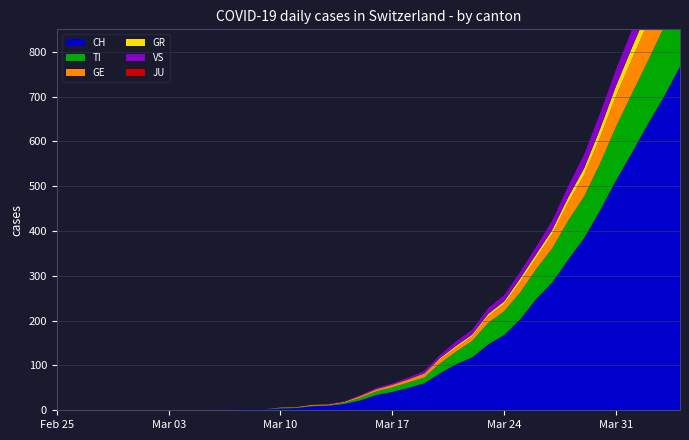

Reading right to left, list all the values displayed in this chart.

CH: 2020-04-04=767	2020-04-03=700	2020-04-02=639	2020-04-01=575	2020-03-31=513	2020-03-30=446	2020-03-29=384	2020-03-28=336	2020-03-27=285	2020-03-26=248	2020-03-25=203	2020-03-24=168	2020-03-23=147	2020-03-22=118	2020-03-21=103	2020-03-20=83	2020-03-19=60	2020-03-18=50	2020-03-17=41	2020-03-16=34	2020-03-15=22	2020-03-14=14	2020-03-13=10	2020-03-12=9	2020-03-11=5	2020-03-10=4	2020-03-09=2	2020-03-08=2	2020-03-07=1	2020-03-06=1	2020-03-05=0	2020-03-04=0	2020-03-03=0	2020-03-02=0	2020-03-01=0	2020-02-29=0	2020-02-28=0	2020-02-27=0	2020-02-26=0	2020-02-25=0
TI: 2020-04-04=165	2020-04-03=155	2020-04-02=141	2020-04-01=132	2020-03-31=120	2020-03-30=105	2020-03-29=93	2020-03-28=87	2020-03-27=76	2020-03-26=67	2020-03-25=60	2020-03-24=53	2020-03-23=48	2020-03-22=37	2020-03-21=28	2020-03-20=22	2020-03-19=13	2020-03-18=12	2020-03-17=10	2020-03-16=8	2020-03-15=6	2020-03-14=3	2020-03-13=1	2020-03-12=1	2020-03-11=1	2020-03-10=1	2020-03-09=0	2020-03-08=0	2020-03-07=0	2020-03-06=0	2020-03-05=0	2020-03-04=0	2020-03-03=0	2020-03-02=0	2020-03-01=0	2020-02-29=0	2020-02-28=0	2020-02-27=0	2020-02-26=0	2020-02-25=0
GE: 2020-04-04=106	2020-04-03=92	2020-04-02=85	2020-04-01=77	2020-03-31=68	2020-03-30=58	2020-03-29=48	2020-03-28=40	2020-03-27=32	2020-03-26=25	2020-03-25=23	2020-03-24=16	2020-03-23=15	2020-03-22=10	2020-03-21=9	2020-03-20=9	2020-03-19=7	2020-03-18=6	2020-03-17=5	2020-03-16=4	2020-03-15=4	2020-03-14=2	2020-03-13=2	2020-03-12=2	2020-03-11=1	2020-03-10=1	2020-03-09=0	2020-03-08=0	2020-03-07=0	2020-03-06=0	2020-03-05=0	2020-03-04=0	2020-03-03=0	2020-03-02=0	2020-03-01=0	2020-02-29=0	2020-02-28=0	2020-02-27=0	2020-02-26=0	2020-02-25=0
GR: 2020-04-04=30	2020-04-03=30	2020-04-02=28	2020-04-01=26	2020-03-31=23	2020-03-30=19	2020-03-29=15	2020-03-28=12	2020-03-27=9	2020-03-26=8	2020-03-25=8	2020-03-24=6	2020-03-23=5	2020-03-22=4	2020-03-21=4	2020-03-20=3	2020-03-19=2	2020-03-18=1	2020-03-17=1	2020-03-16=1	2020-03-15=0	2020-03-14=0	2020-03-13=0	2020-03-12=0	2020-03-11=0	2020-03-10=0	2020-03-09=0	2020-03-08=0	2020-03-07=0	2020-03-06=0	2020-03-05=0	2020-03-04=0	2020-03-03=0	2020-03-02=0	2020-03-01=0	2020-02-29=0	2020-02-28=0	2020-02-27=0	2020-02-26=0	2020-02-25=0
VS: 2020-04-04=53	2020-04-03=51	2020-04-02=47	2020-04-01=40	2020-03-31=37	2020-03-30=35	2020-03-29=31	2020-03-28=25	2020-03-27=21	2020-03-26=17	2020-03-25=15	2020-03-24=14	2020-03-23=13	2020-03-22=11	2020-03-21=10	2020-03-20=7	2020-03-19=6	2020-03-18=4	2020-03-17=3	2020-03-16=3	2020-03-15=2	2020-03-14=1	2020-03-13=1	2020-03-12=0	2020-03-11=0	2020-03-10=0	2020-03-09=0	2020-03-08=0	2020-03-07=0	2020-03-06=0	2020-03-05=0	2020-03-04=0	2020-03-03=0	2020-03-02=0	2020-03-01=0	2020-02-29=0	2020-02-28=0	2020-02-27=0	2020-02-26=0	2020-02-25=0
JU: 2020-04-04=0	2020-04-03=0	2020-04-02=0	2020-04-01=0	2020-03-31=0	2020-03-30=0	2020-03-29=0	2020-03-28=0	2020-03-27=0	2020-03-26=0	2020-03-25=0	2020-03-24=0	2020-03-23=0	2020-03-22=0	2020-03-21=0	2020-03-20=0	2020-03-19=0	2020-03-18=0	2020-03-17=0	2020-03-16=0	2020-03-15=0	2020-03-14=0	2020-03-13=0	2020-03-12=0	2020-03-11=0	2020-03-10=0	2020-03-09=0	2020-03-08=0	2020-03-07=0	2020-03-06=0	2020-03-05=0	2020-03-04=0	2020-03-03=0	2020-03-02=0	2020-03-01=0	2020-02-29=0	2020-02-28=0	2020-02-27=0	2020-02-26=0	2020-02-25=0